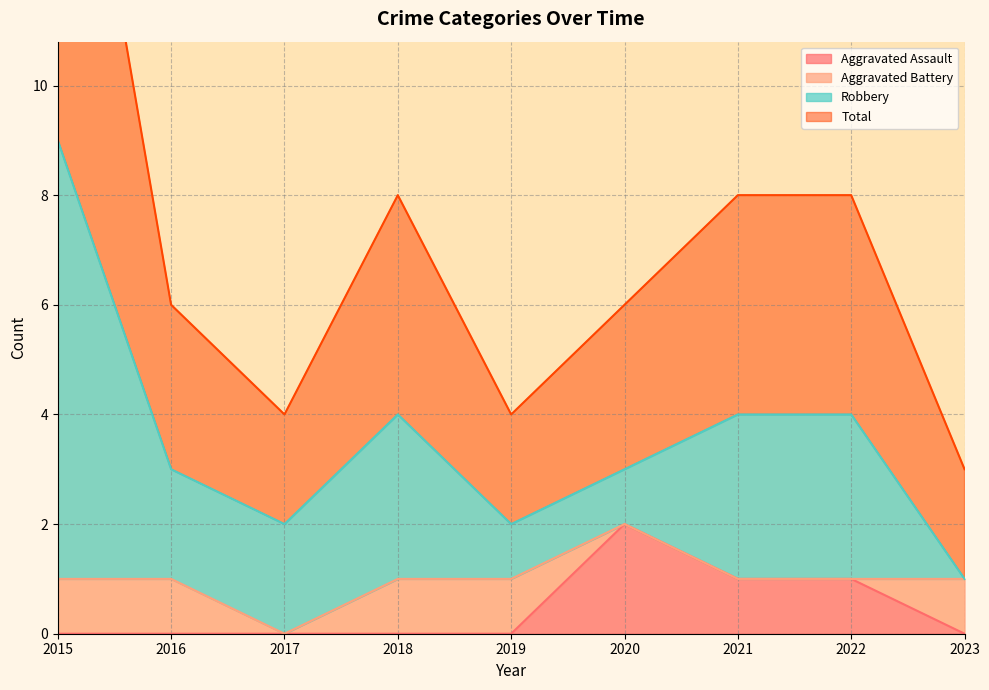

What is the value of the Total point at the 6th from the left?

6